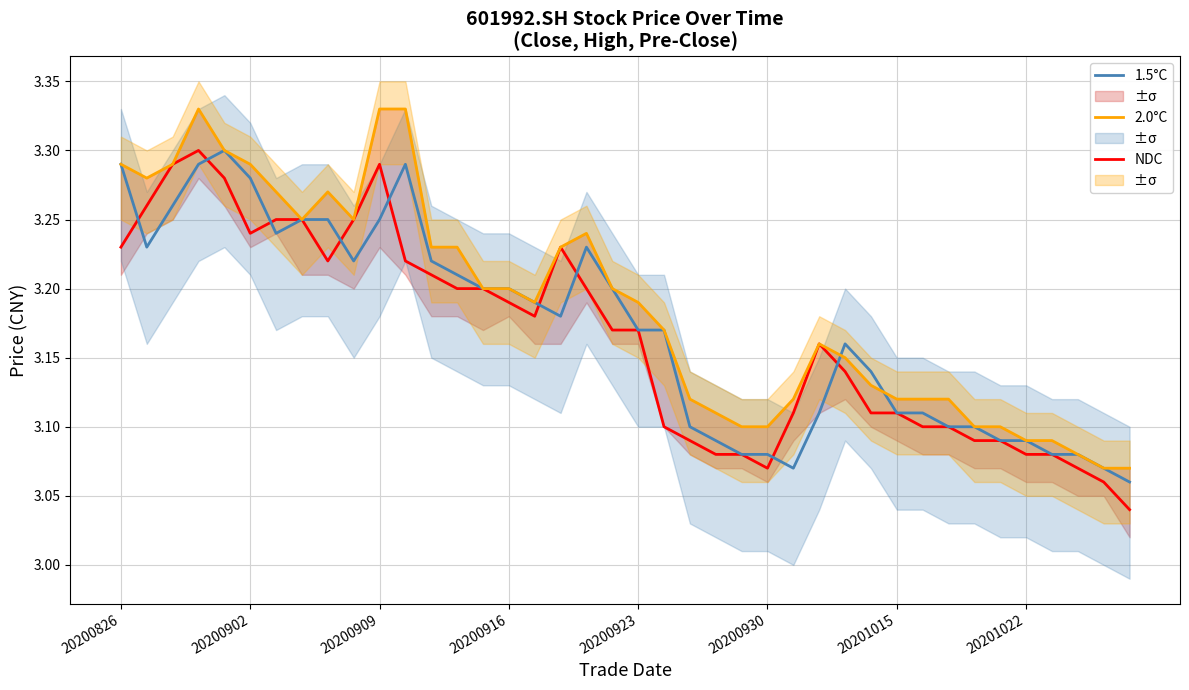

The 2.0°C series shows 3.2 at 17. True or false?

True